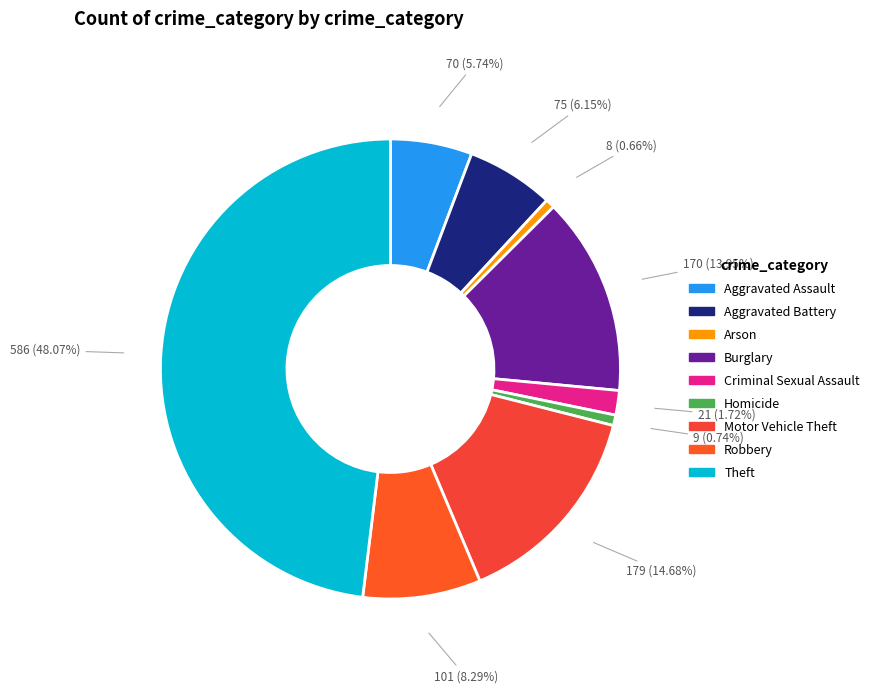

To the nearest percent, what percentage of the pie is Burglary?

14%